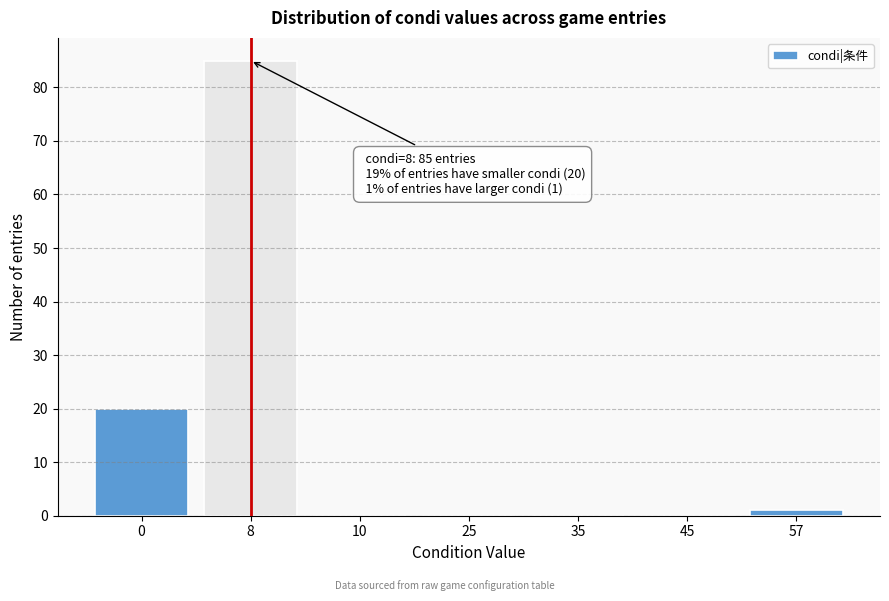

Reading right to left, list all the values displayed in this chart.

57=1	45=0	35=0	25=0	10=0	8=85	0=20